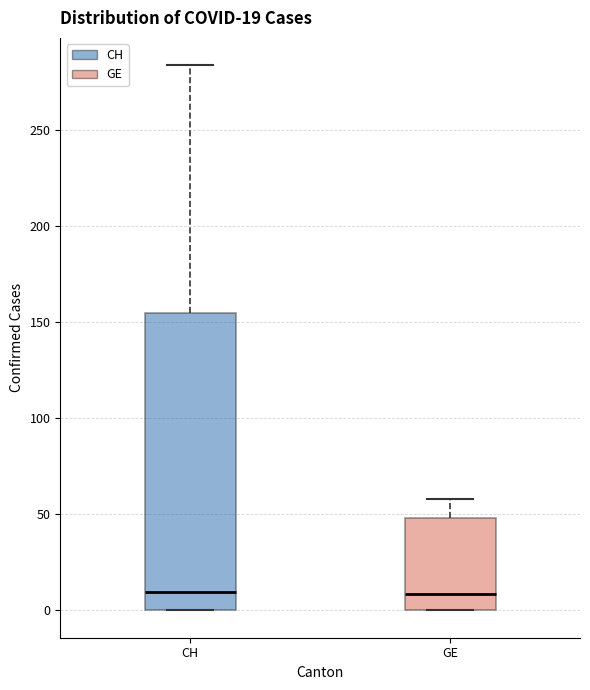

Which box is the tallest, from its lower edge to its upper edge?

CH